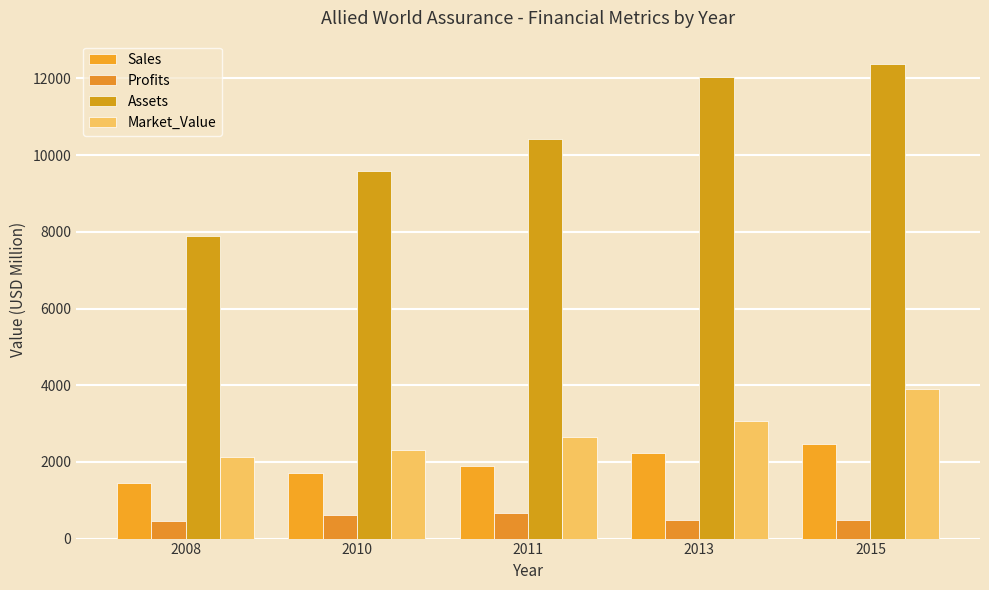

At which label is Sales closest to 1955?

2011